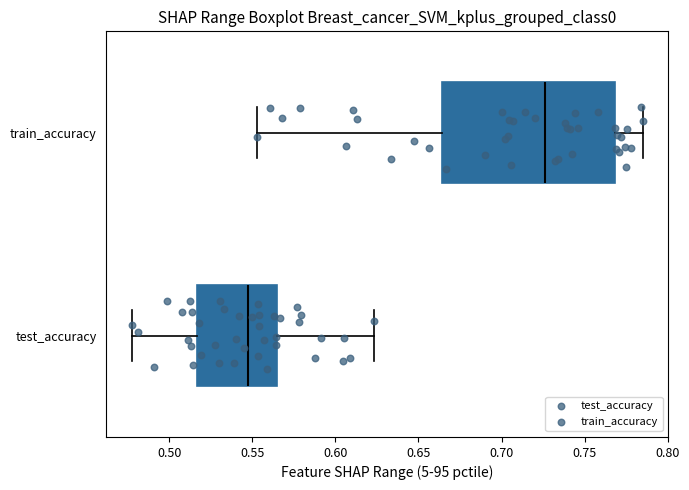

Reading bottom to top, read every box against the x-axis: the position of its median line, the range the box covers, and the ends of its whiskers. The values are not printed on the chart, so give them approximately, as read against the axis.

test_accuracy: median 0.545, box 0.515 to 0.565, whiskers 0.480 to 0.625
train_accuracy: median 0.725, box 0.665 to 0.770, whiskers 0.555 to 0.785